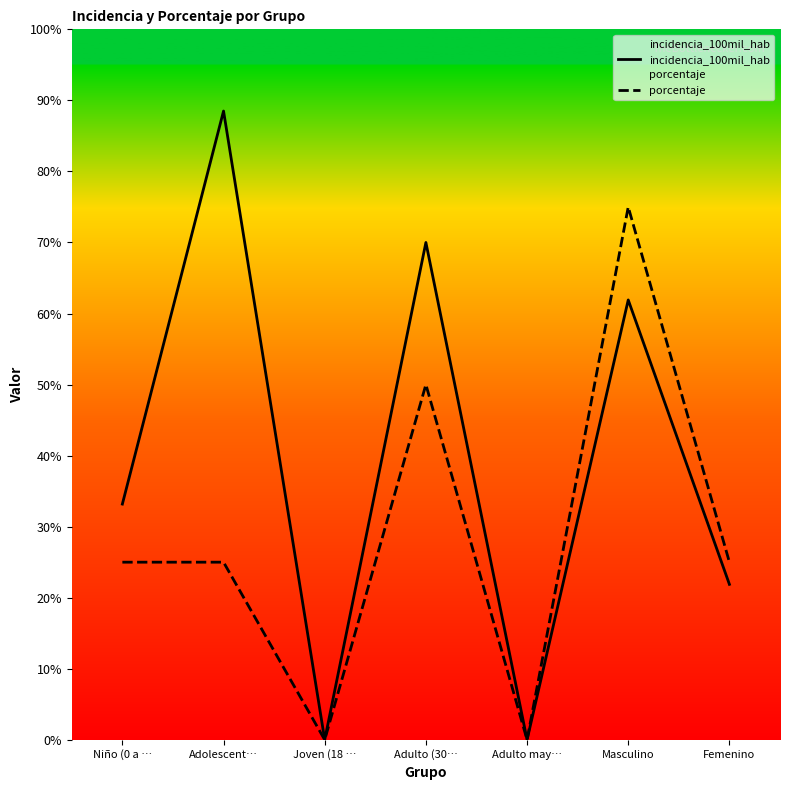

What is the label of the 7th point from the left?

Femenino